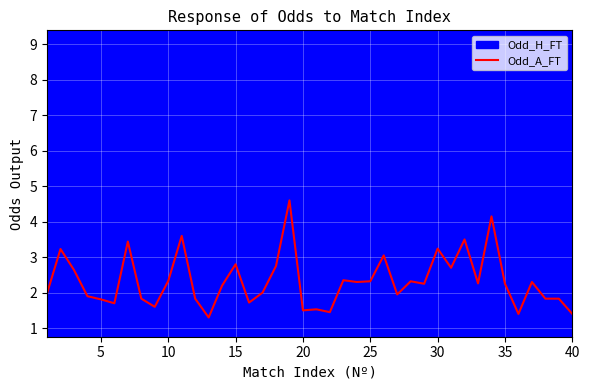

The value of Odd_A_FT at 30 is 3.2. True or false?

True